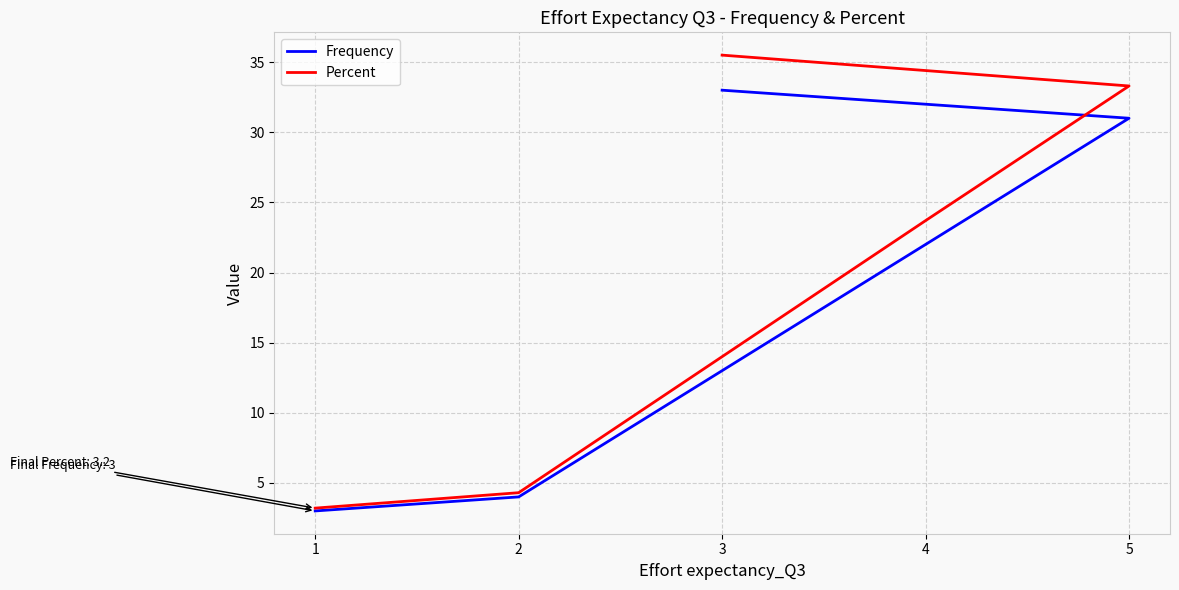

Reading right to left, transcribe all the data shown in this chart.

Frequency: 3.0	4.0	22.0	31.0	33.0
Percent: 3.2	4.3	23.7	33.3	35.5